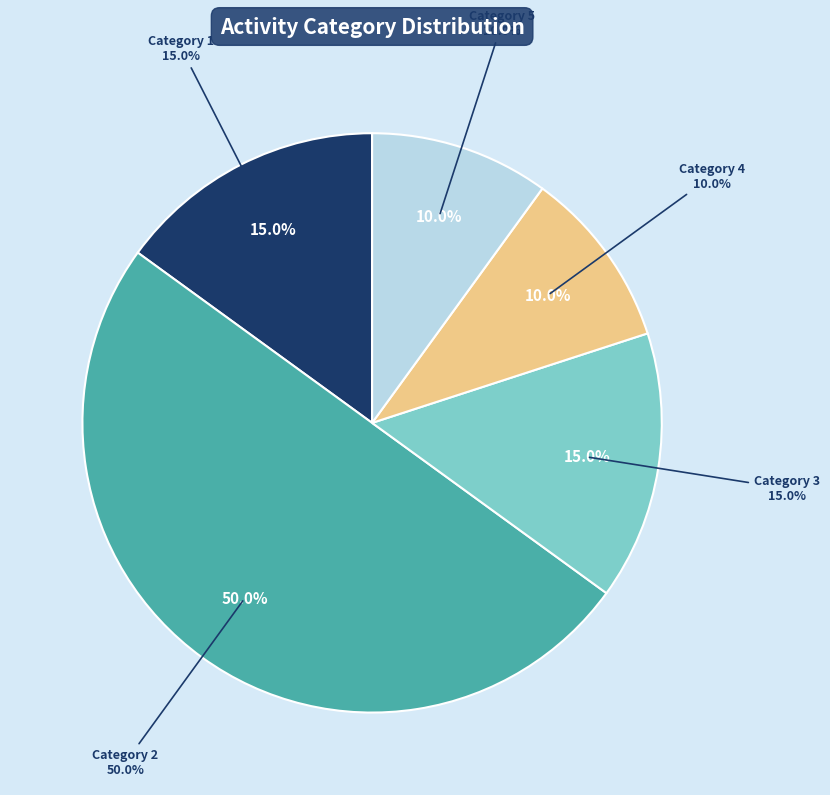

Is there a majority slice in this chart?

No